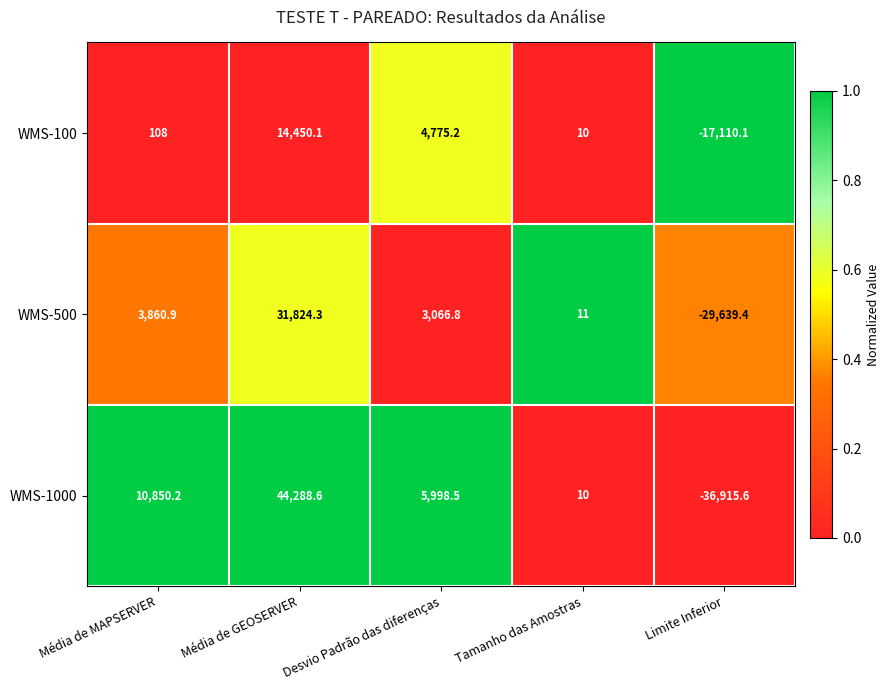

The WMS-1000 series shows 10.0 at Tamanho das Amostras. True or false?

True